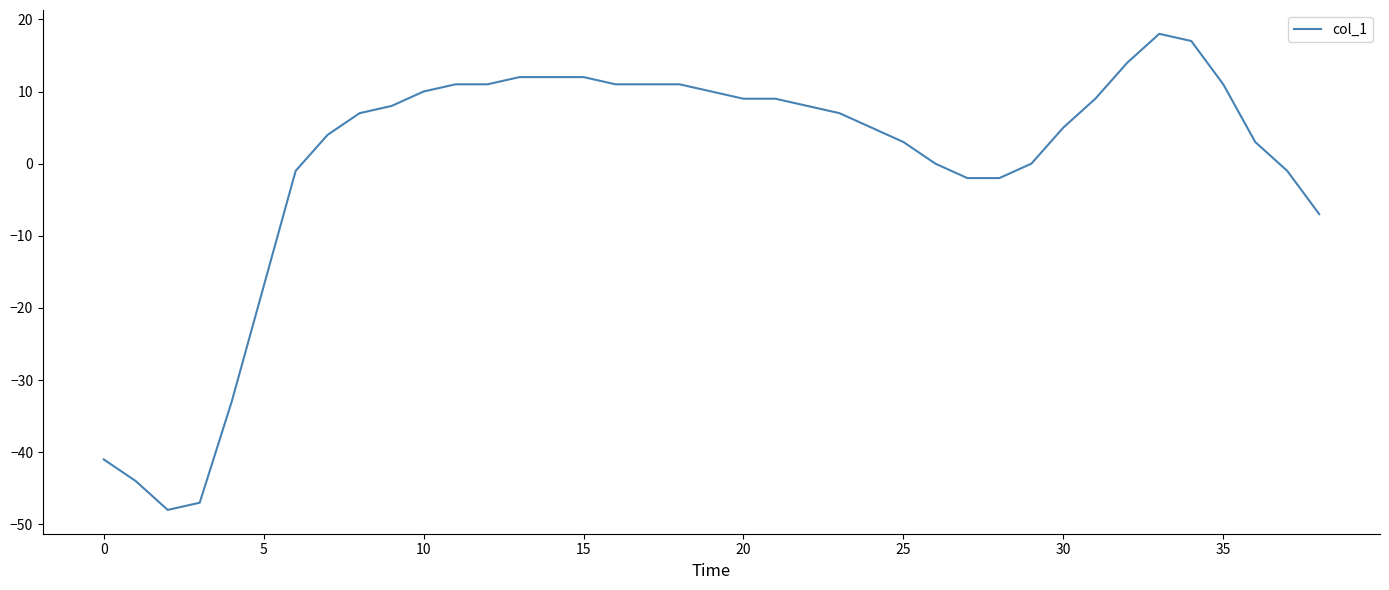

How many lines are shown in the chart?

1